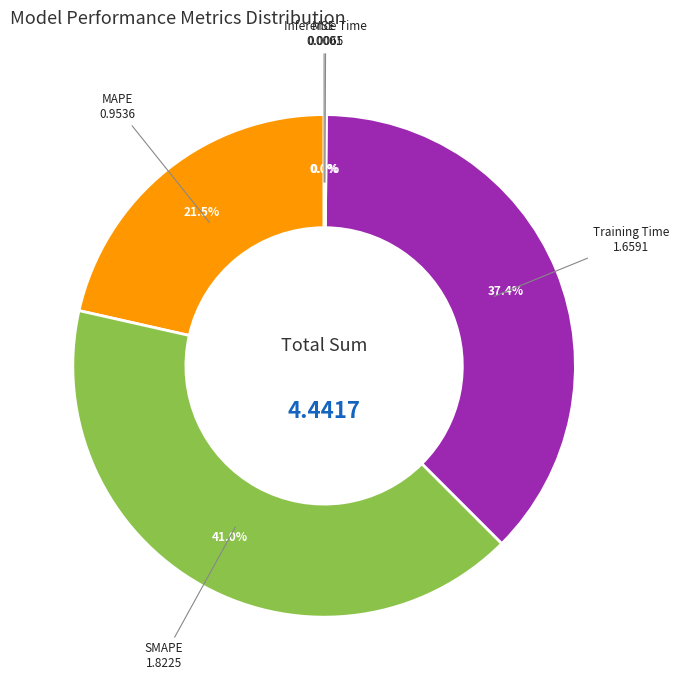

Is there a majority slice in this chart?

No